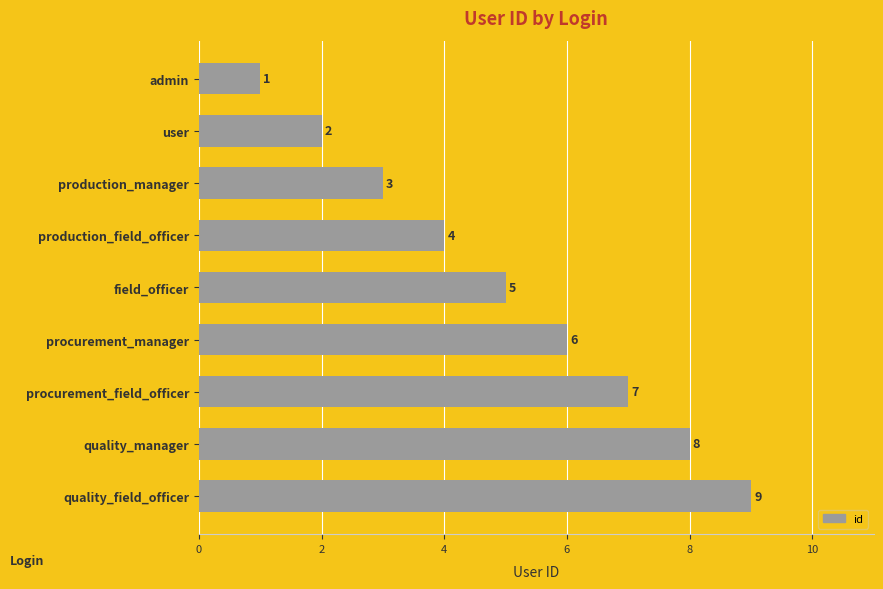

Read the value at procurement_manager.

6